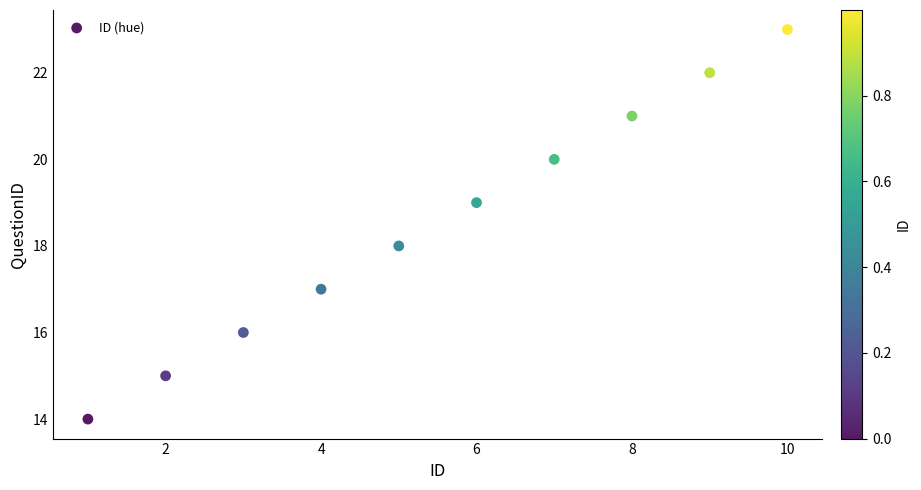

What is the average X value?

6